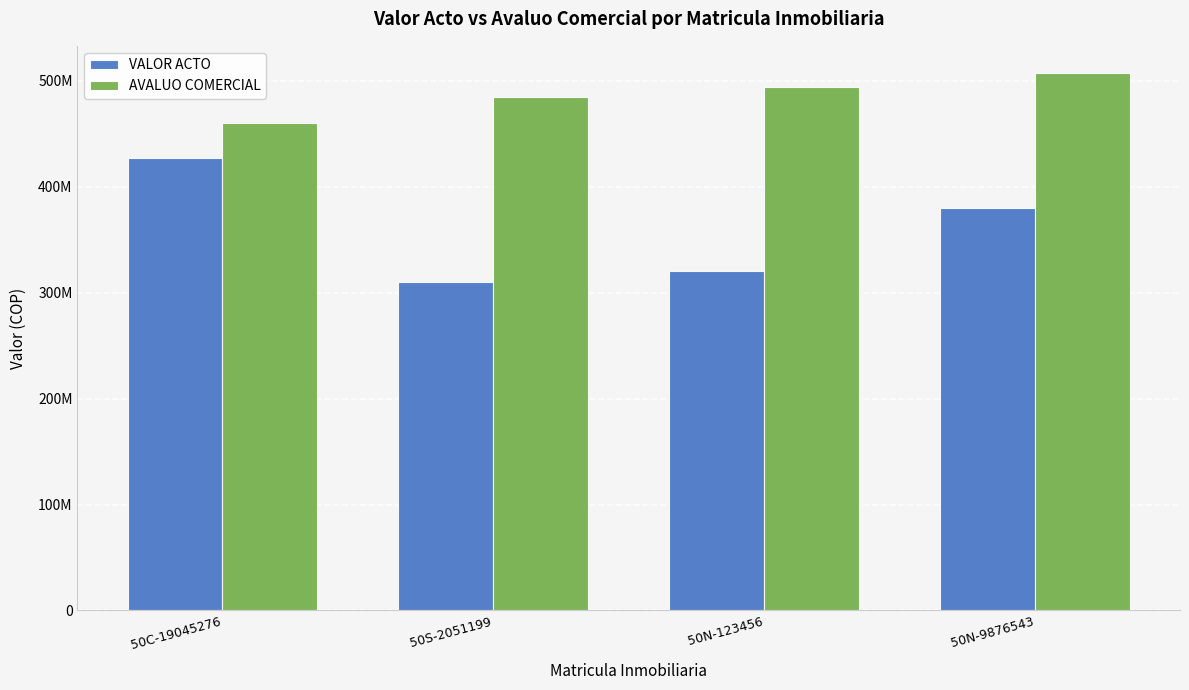

What is the label of the 1st bar from the left?

50C-19045276